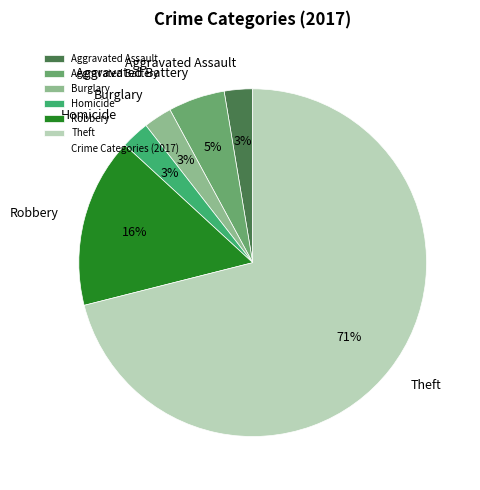

True or false: Aggravated Battery accounts for 1% of the total.

False